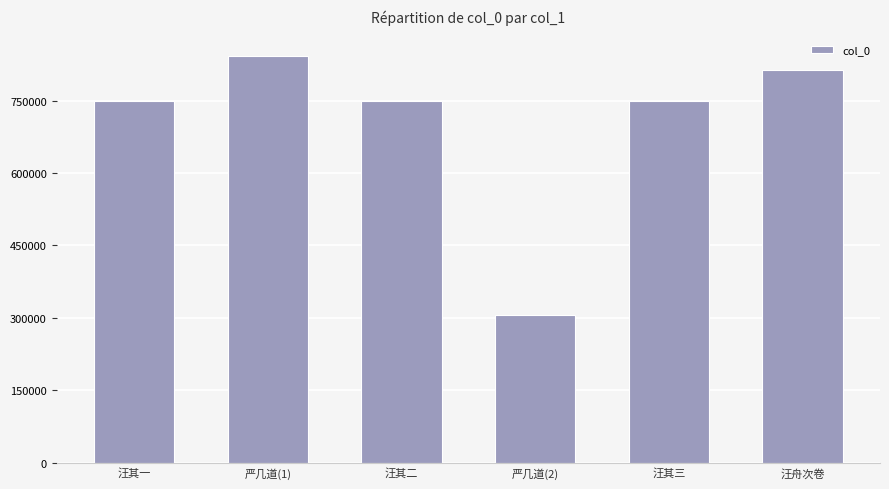

What value does the data have at 汪其二?

749240